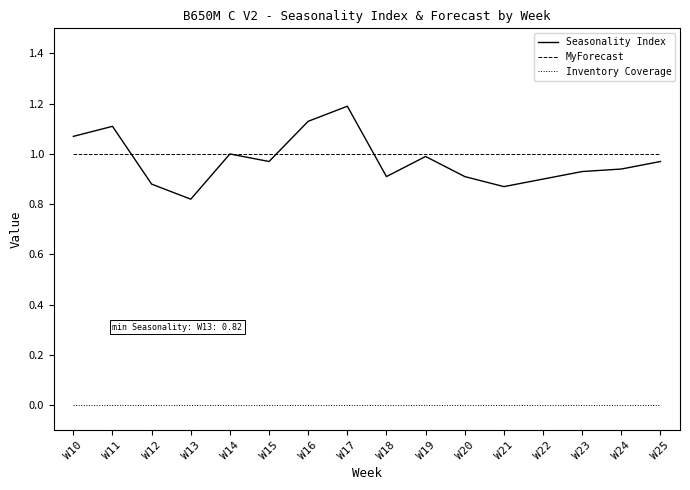

What is the difference between the maximum and minimum values in the Seasonality Index series?

0.4